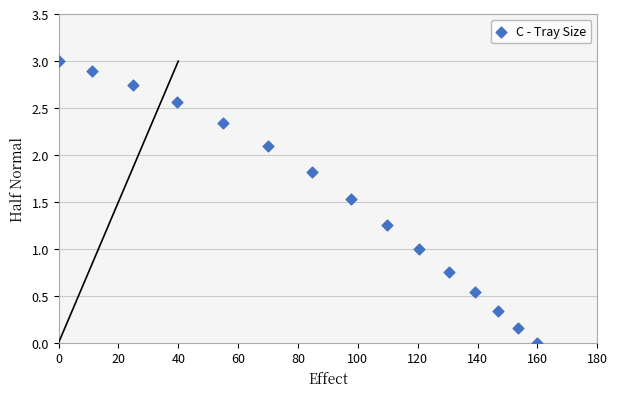

What is the range of Y values (max minus min)?

3.0